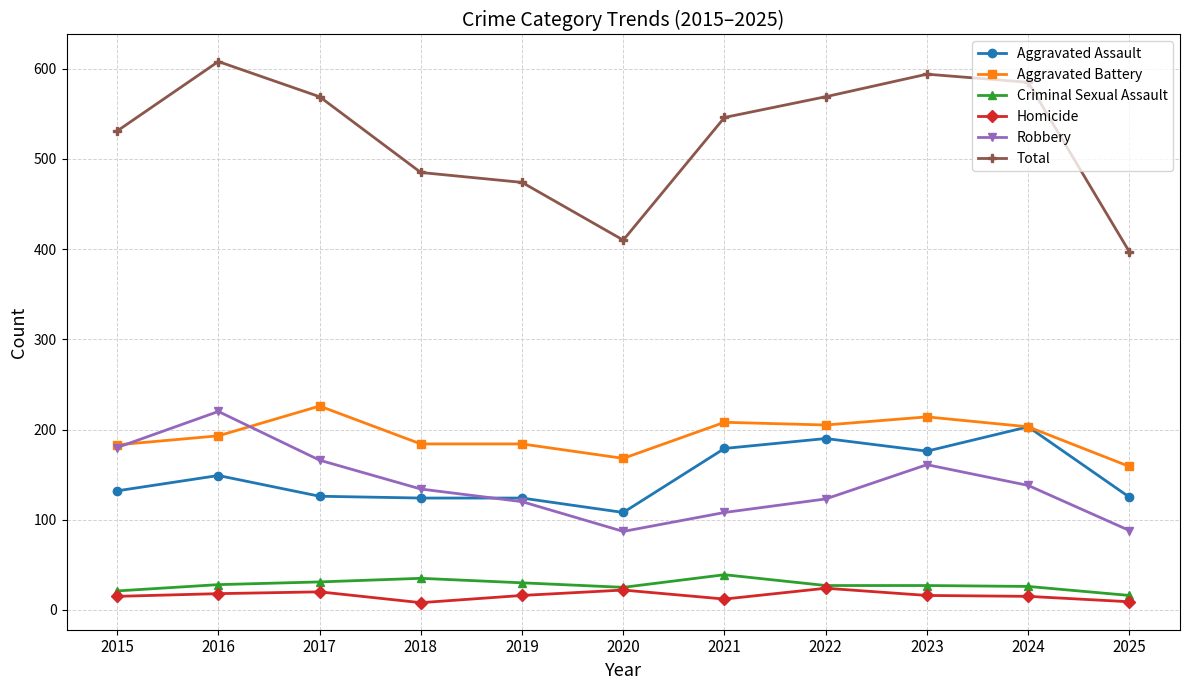

Is the value of Aggravated Assault at 2022 greater than the value of Aggravated Battery at 2022?

No